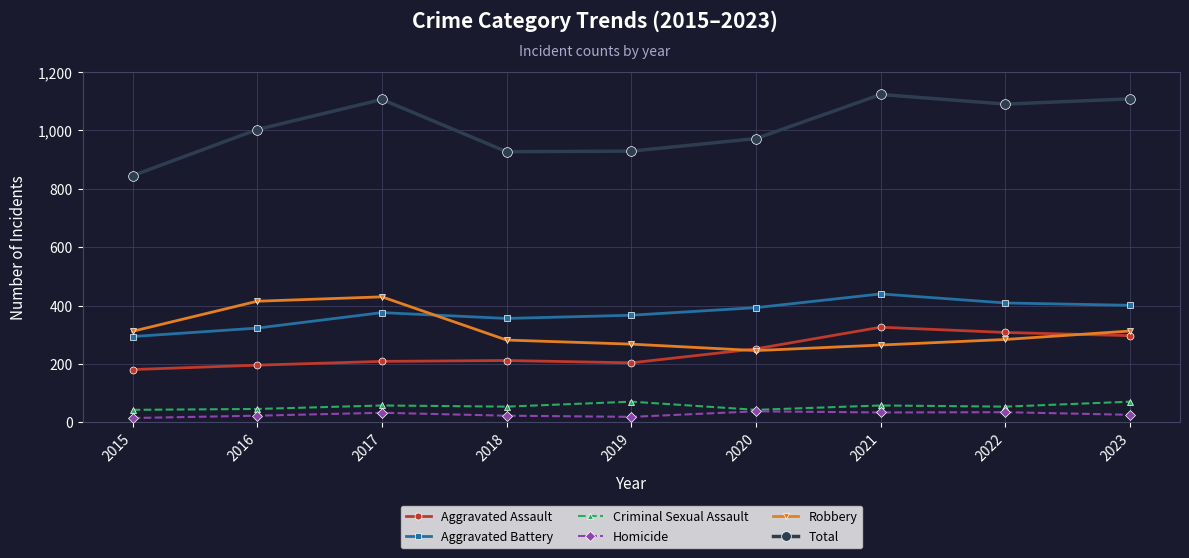

What is the value of the Total point at the 2nd from the left?

1003